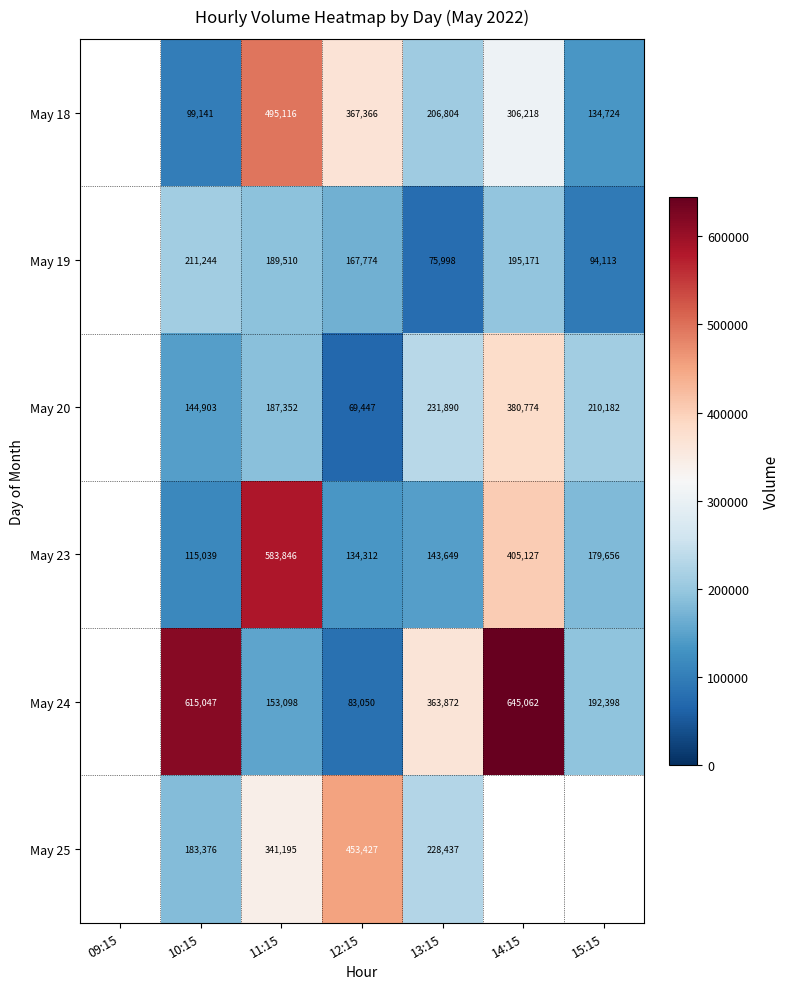

Which label corresponds to the smallest value in the chart?

12:15